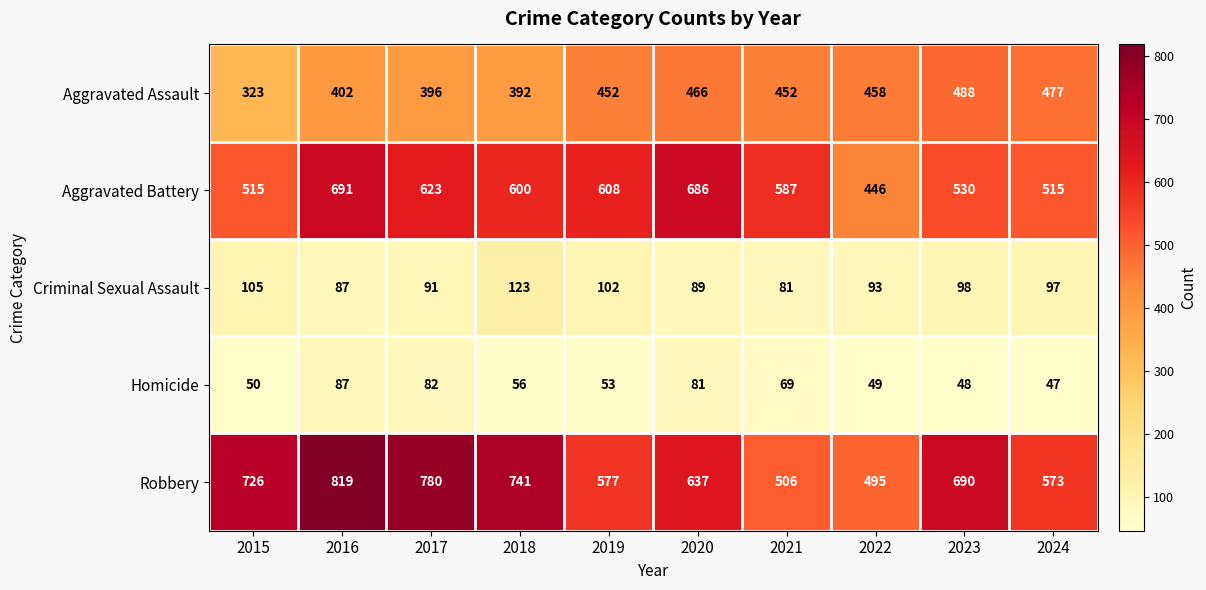

What is the average value of the Aggravated Assault series?

431